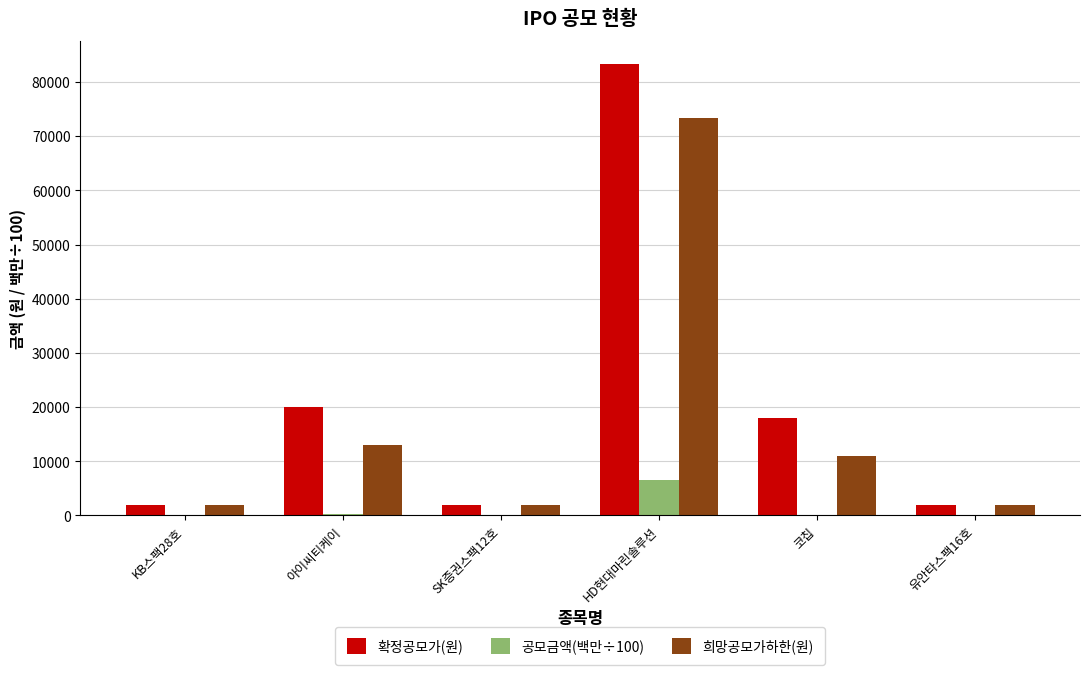

Which series has the largest range (max minus min)?

확정공모가(원)